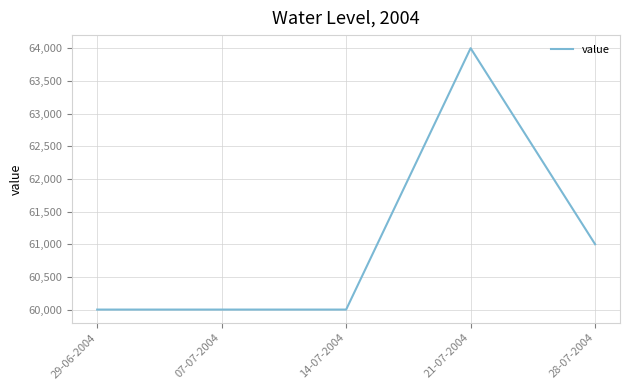

Approximately how many times larger is the value at 14-07-2004 compared to 29-06-2004?

1.0